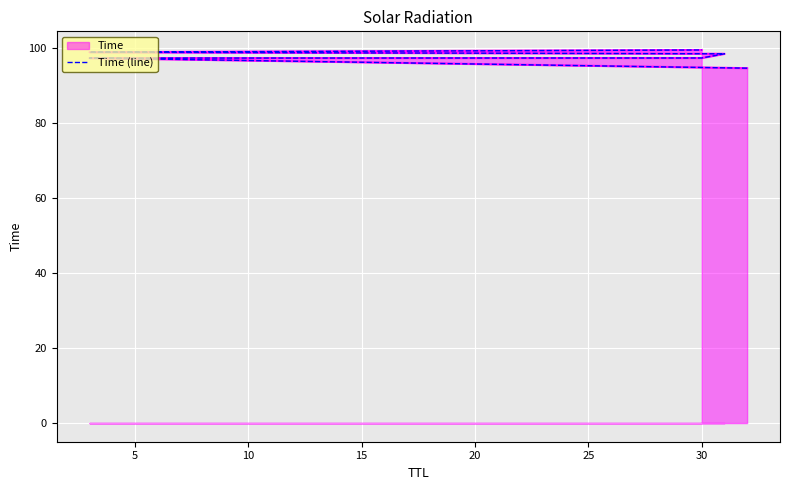

Where is the data nearest to the value 97?

5